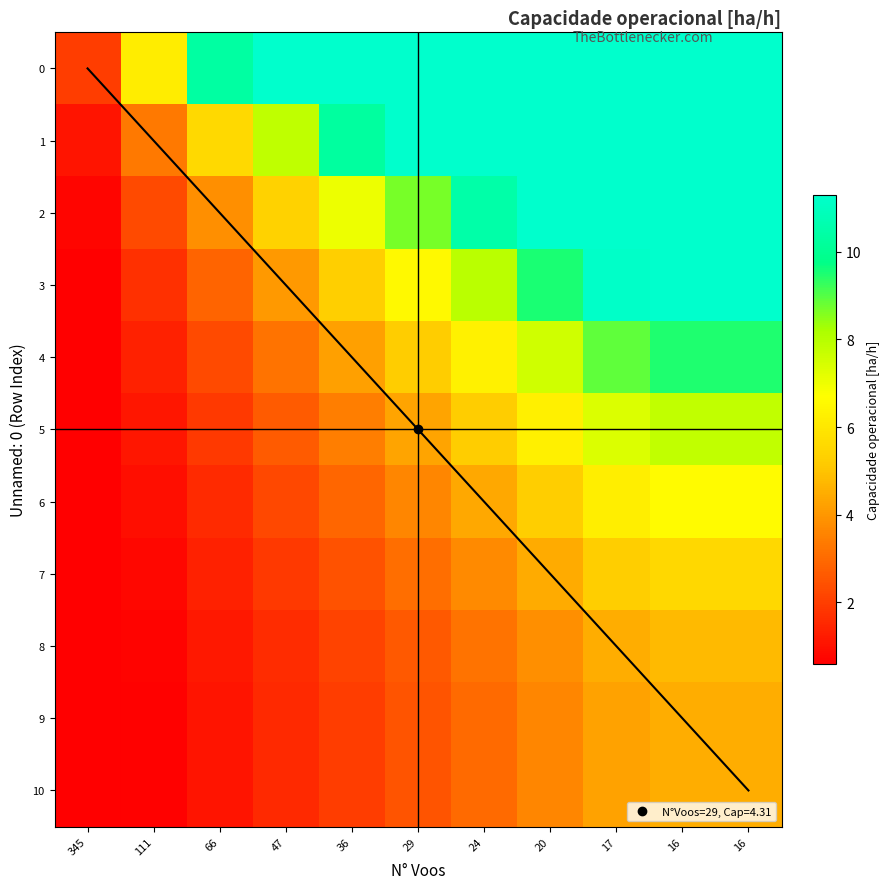

Which has a higher value, 24 or 47?

24